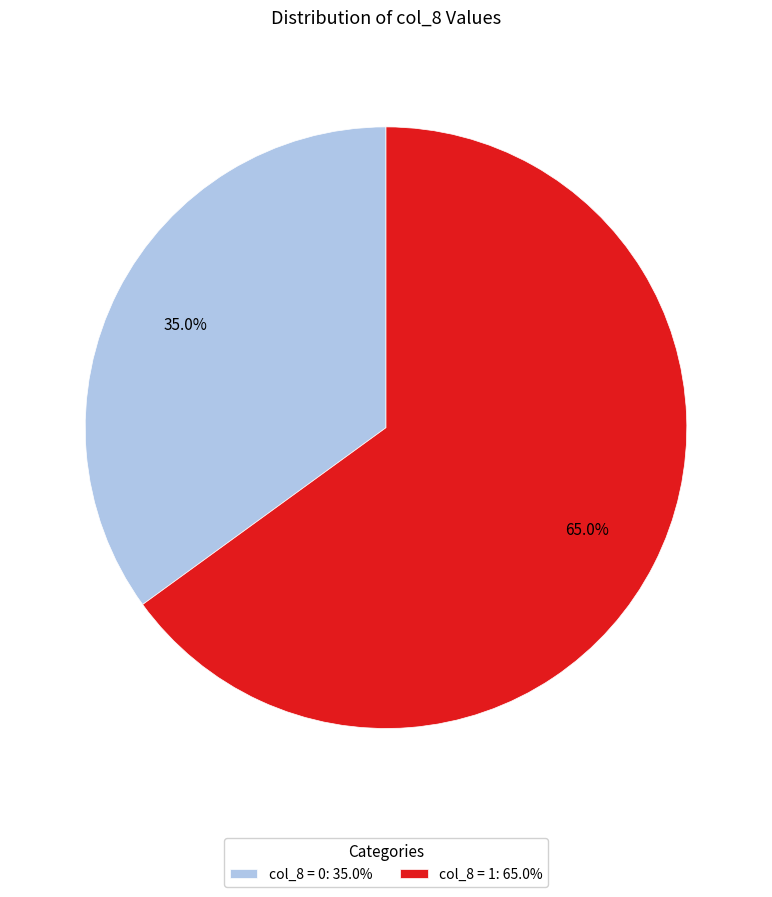

How many slices are in this pie chart?

2